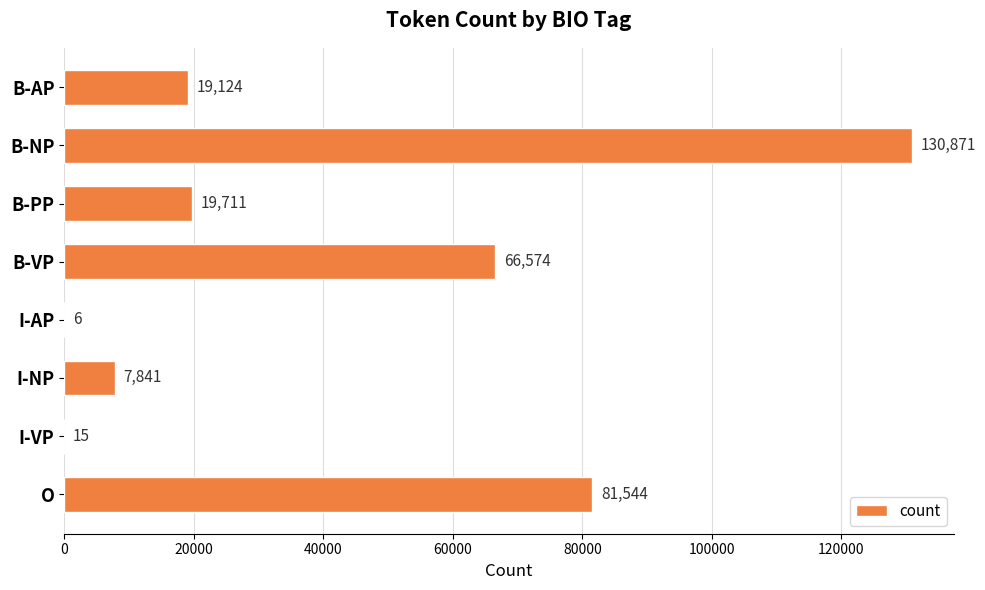

At which label is the value closest to 65438?

B-VP